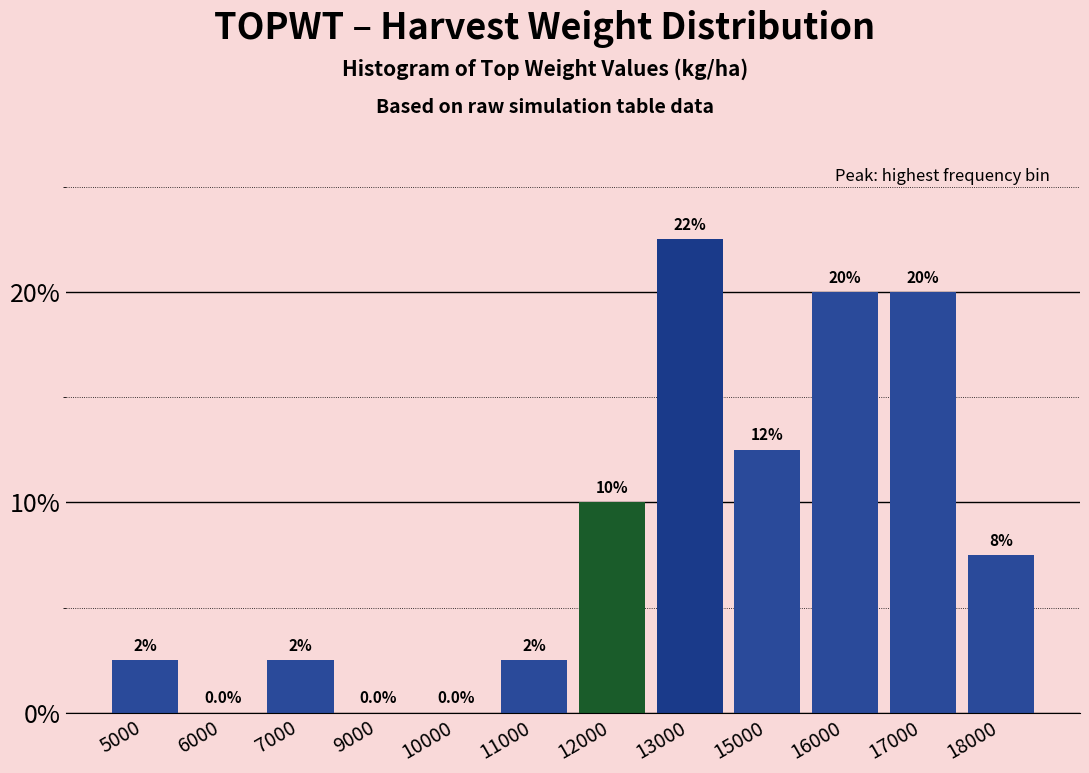

Reading left to right, list all the values displayed in this chart.

5000=2.5	6000=0.0	7000=2.5	9000=0.0	10000=0.0	11000=2.5	12000=10.0	13000=22.5	15000=12.5	16000=20.0	17000=20.0	18000=7.5